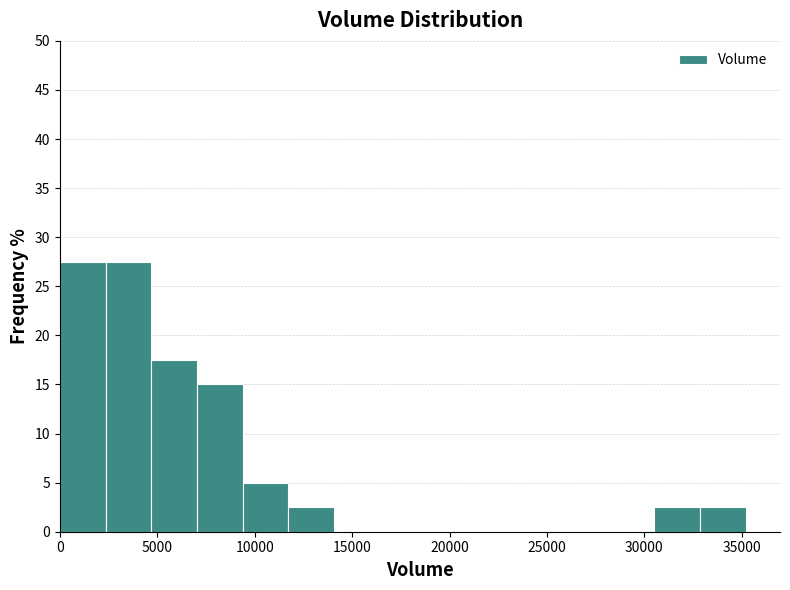

What is the height of the bar covering 33000 to 35000 on the x-axis? Neither the bar edges nor the heights are printed on the chart, so give them approximately, as read against the axes.

2.5